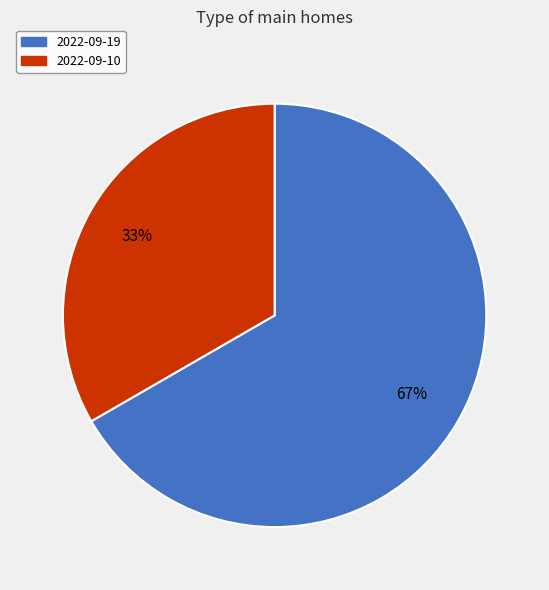

To the nearest percent, what portion does 2022-09-19 represent?

67%